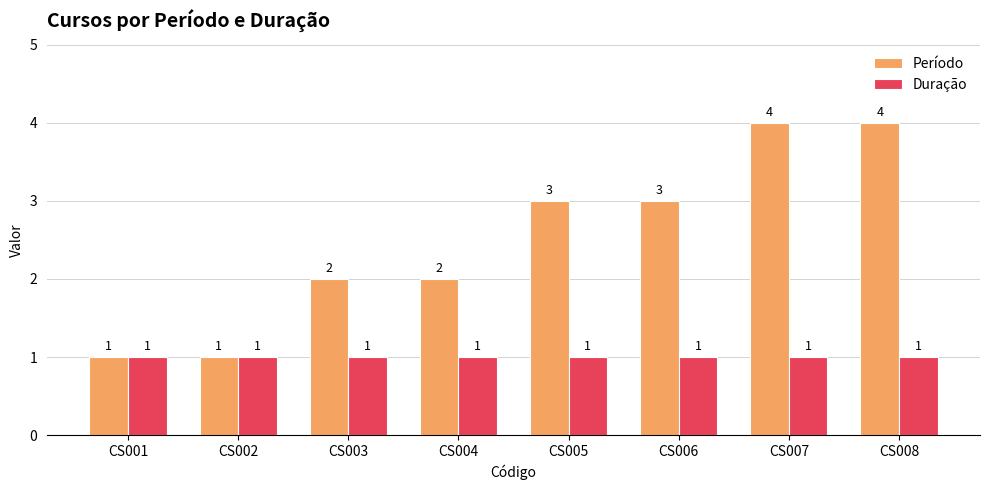

Between CS006 and CS007, which series saw the biggest shift?

Período